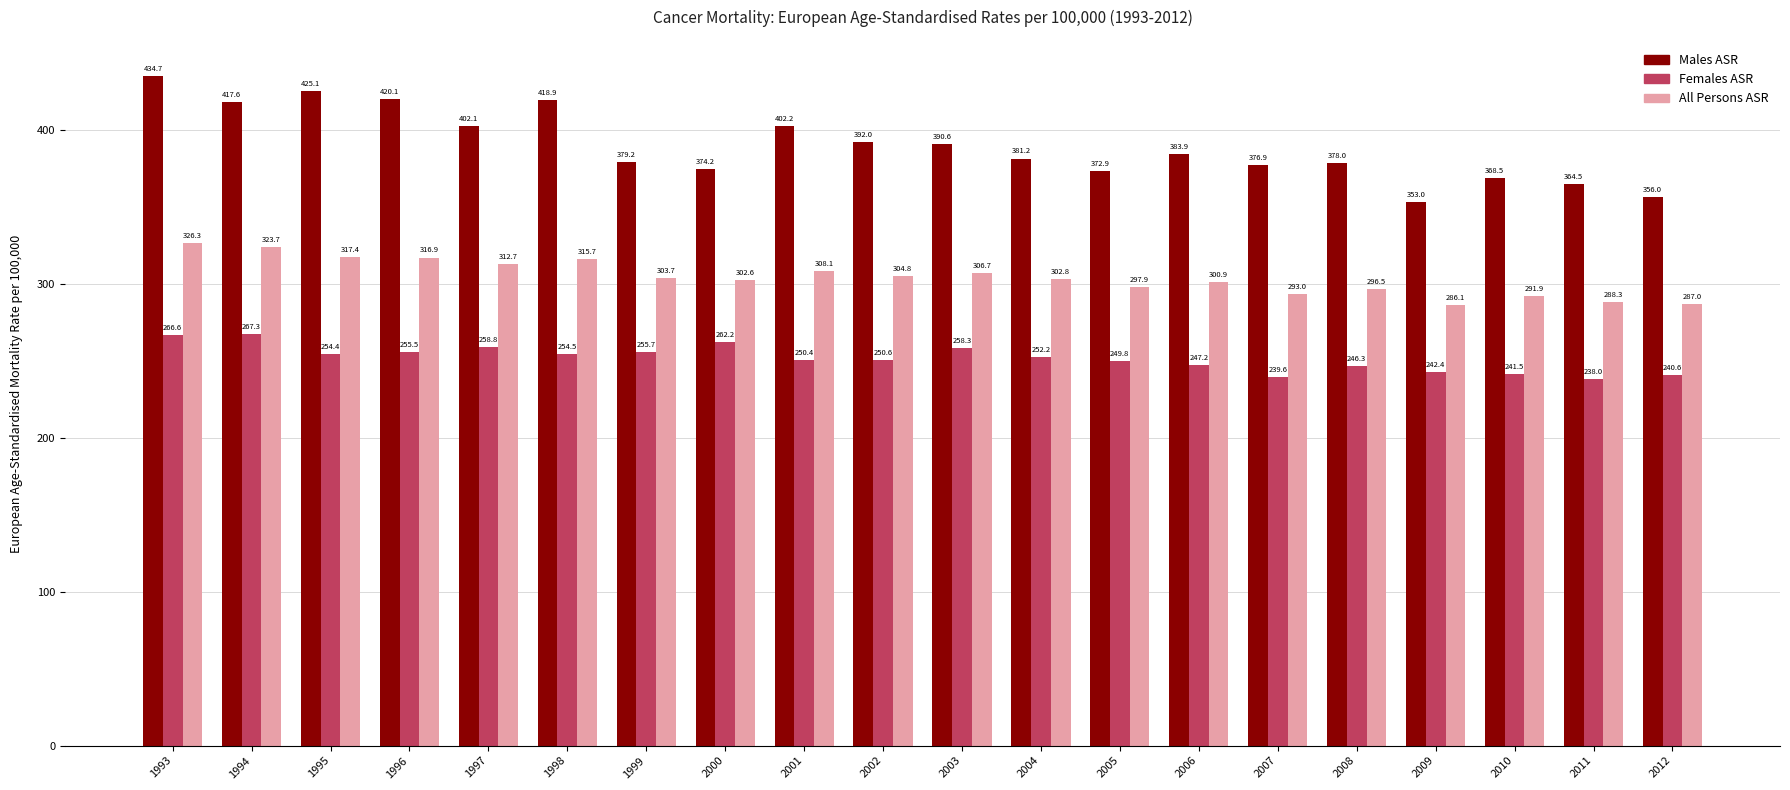

What is the approximate value of Males ASR at 2010?

368.5